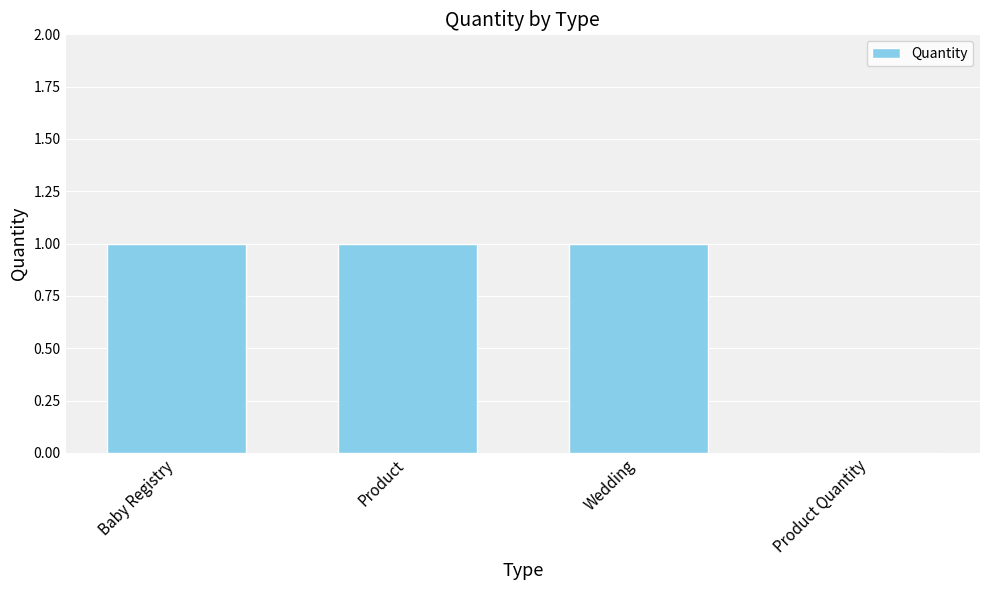

Reading left to right, what are all the values shown in this chart?

1	1	1	0